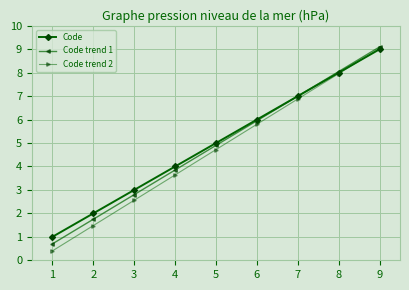

What is the highest value of the Code trend 2 series?

9.0